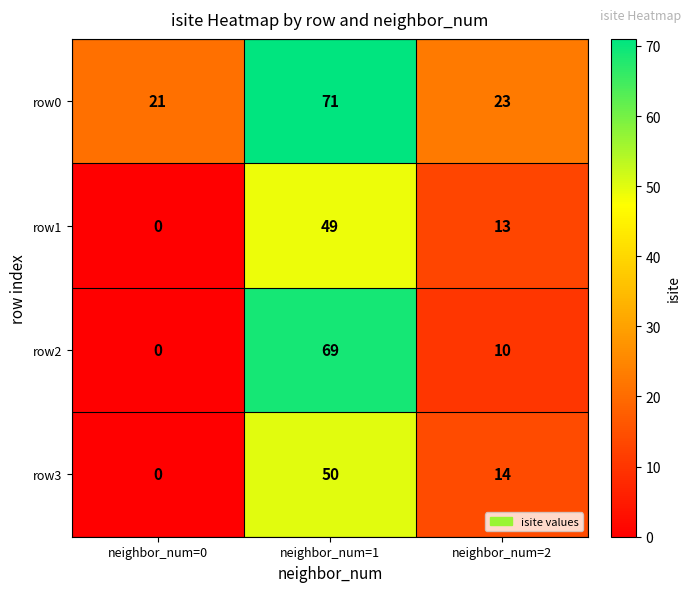

Count the row2 values in the range 0 to 69.

3